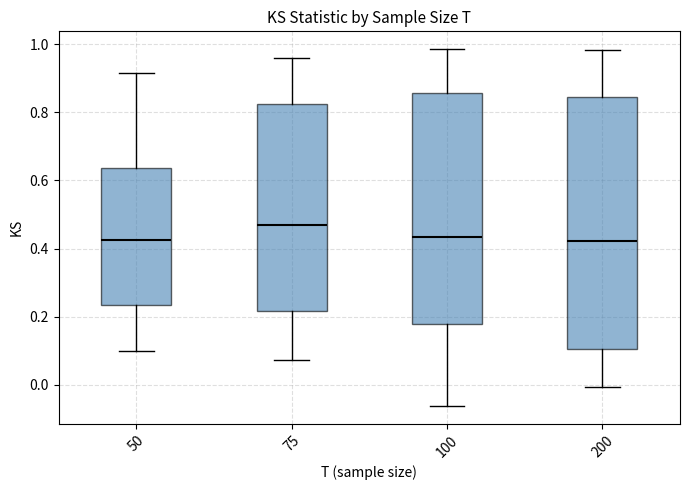

Which box has the highest median line?

75